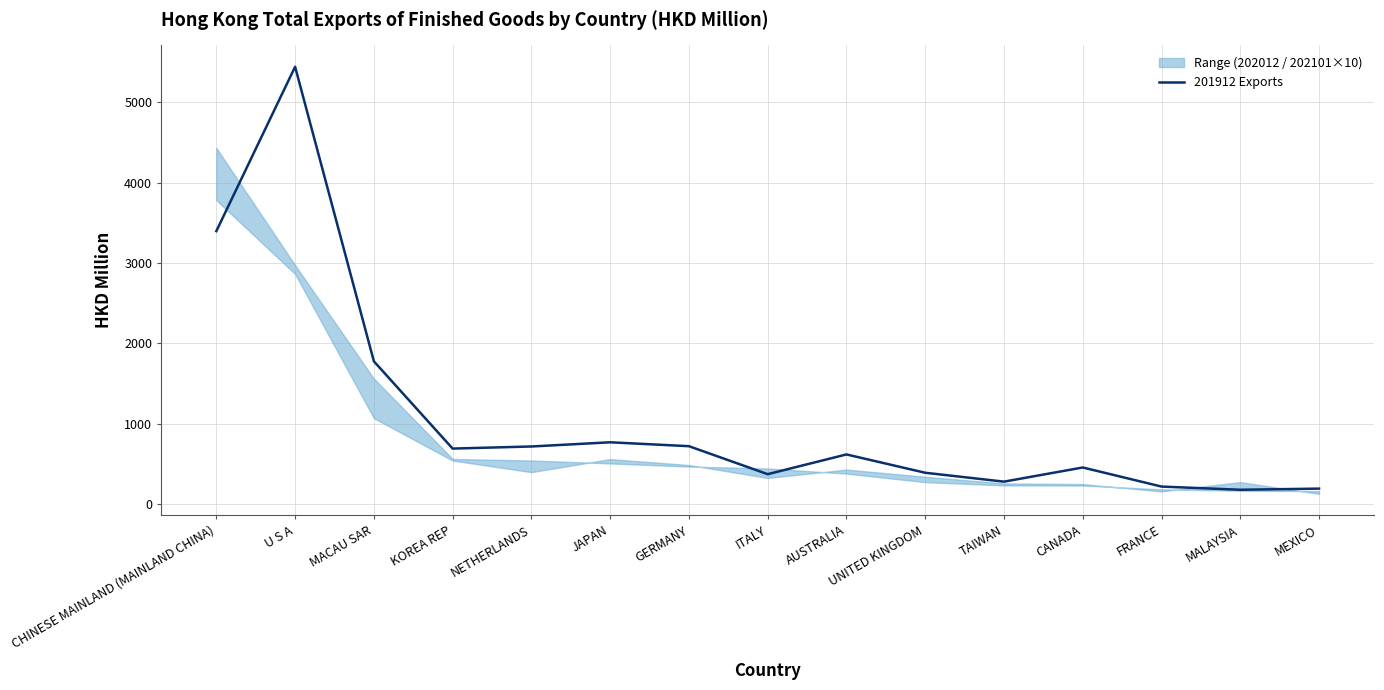

What is the label of the 2nd point from the right?

MALAYSIA